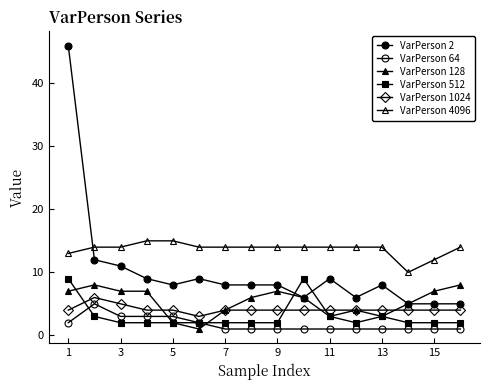

What is the value of the VarPerson 4096 point at the 13th from the left?

14